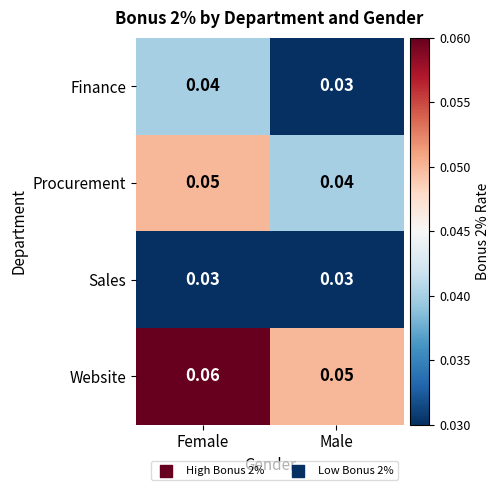

Where is Finance nearest to the value 0?

Male